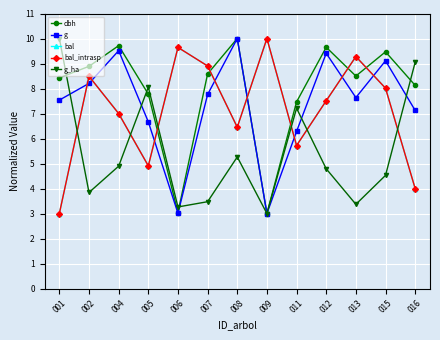

What is the approximate value of bal_intrasp at 015?

8.0